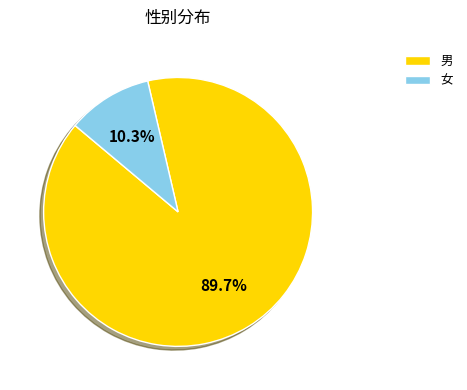

Do 男 and 女 together represent more than half of the pie?

Yes